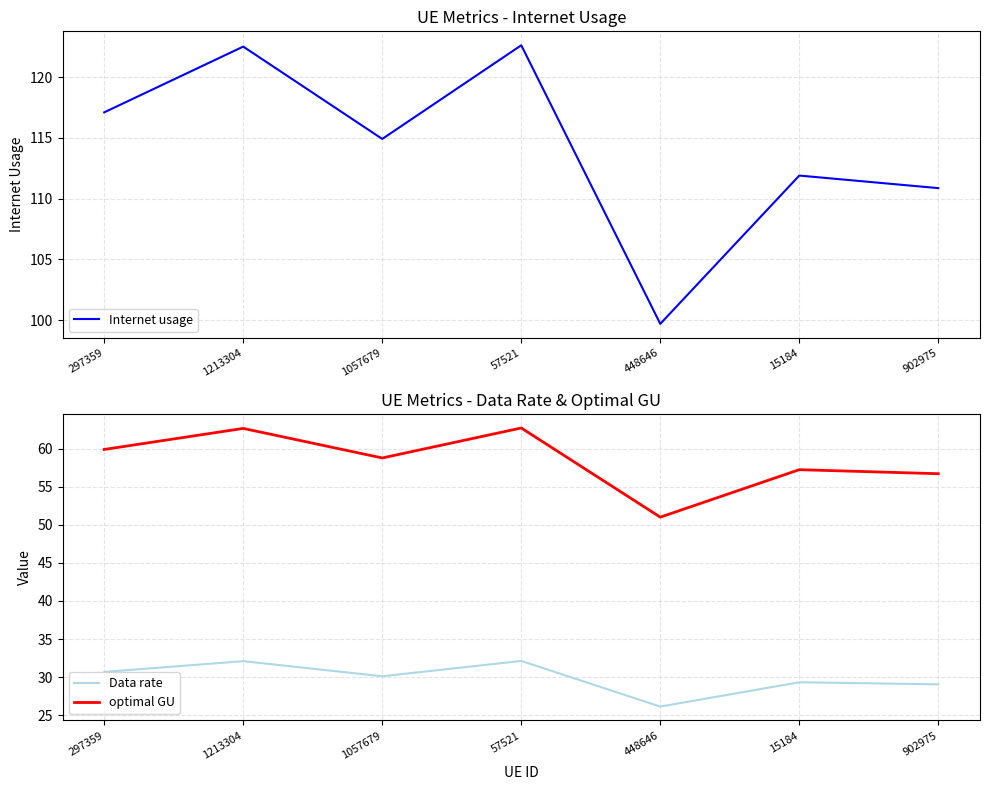

What is the value of the Internet usage point at the 1st from the left?

117.1